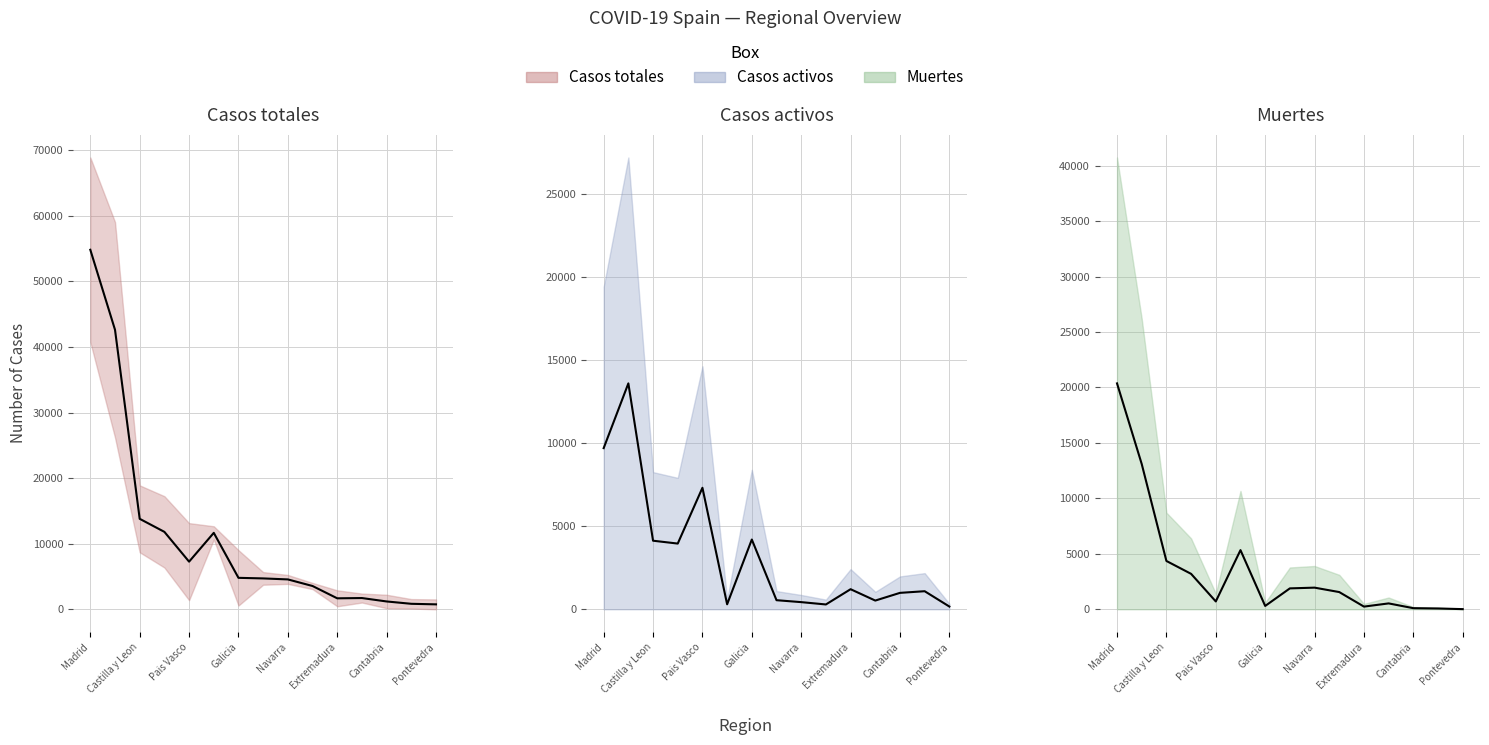

How many intersections are there between Casos totales and Casos activos?

4